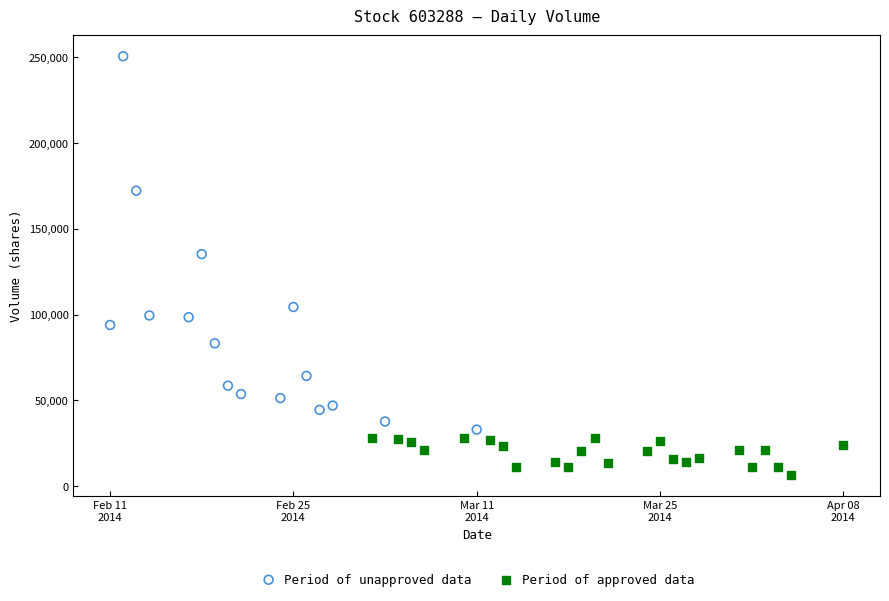

Which series has the largest Y range (max minus min)?

Period of unapproved data